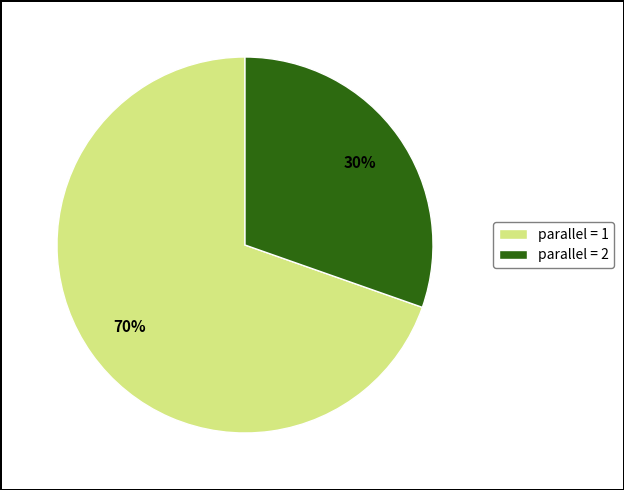

Is the sum of parallel = 1 and parallel = 2 greater than half?

Yes